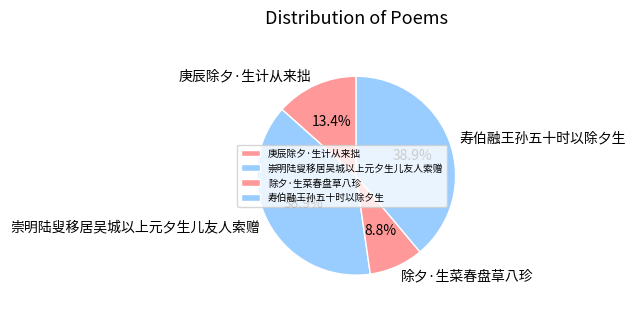

Count the number of slices in the pie.

4